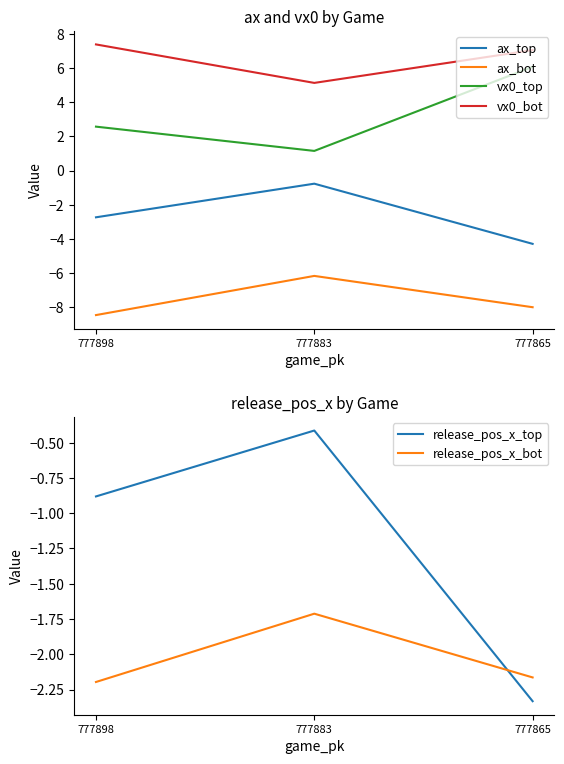

What is the approximate value of vx0_top at 777865?

6.1